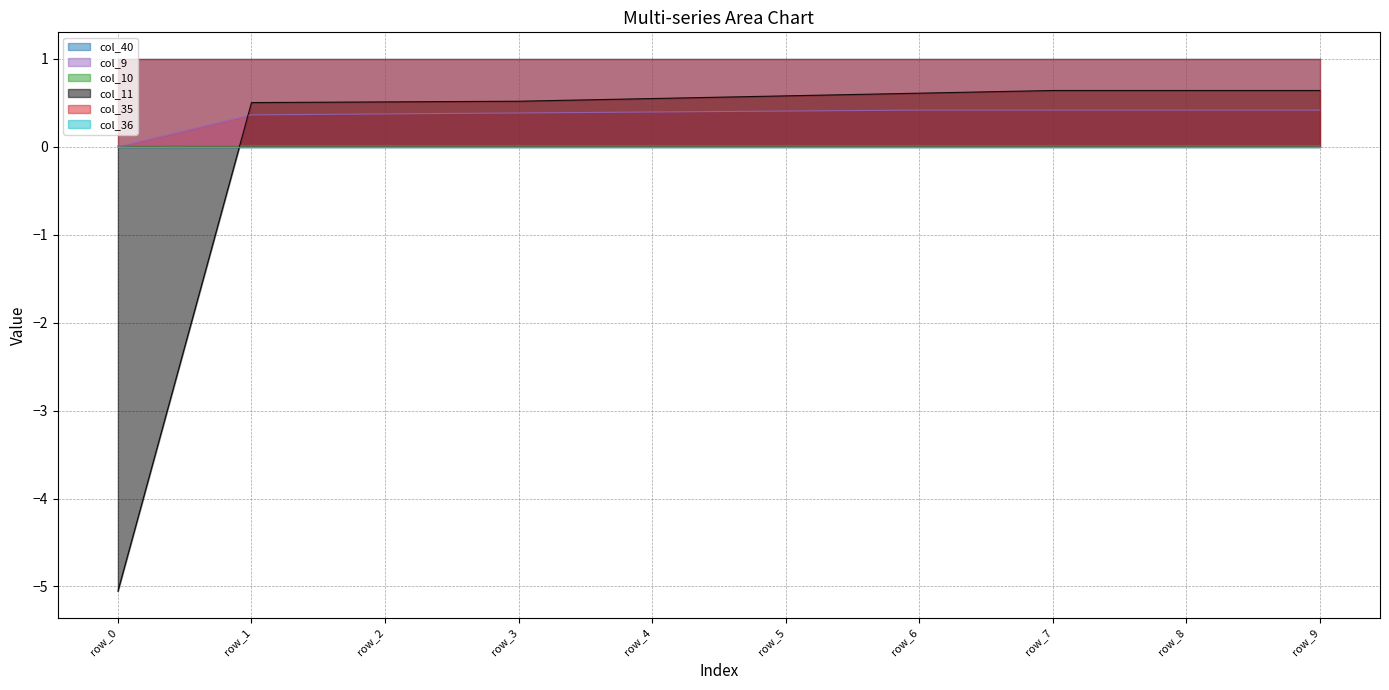

Between which two adjacent categories do col_9 and col_10 first intersect?

row_0 and row_1